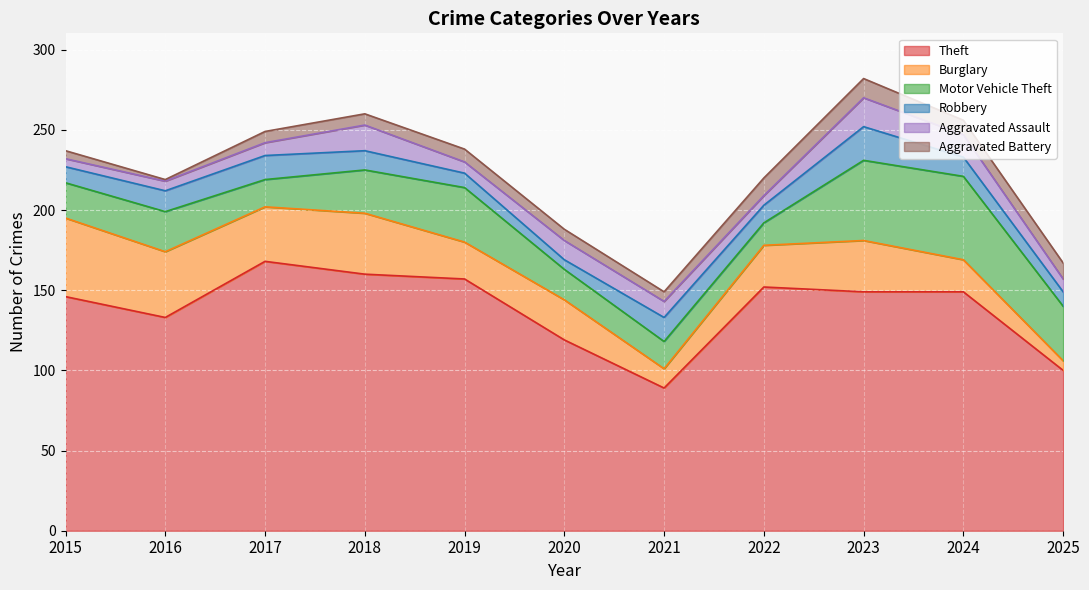

What is the difference between the maximum and minimum values in the Robbery series?

15